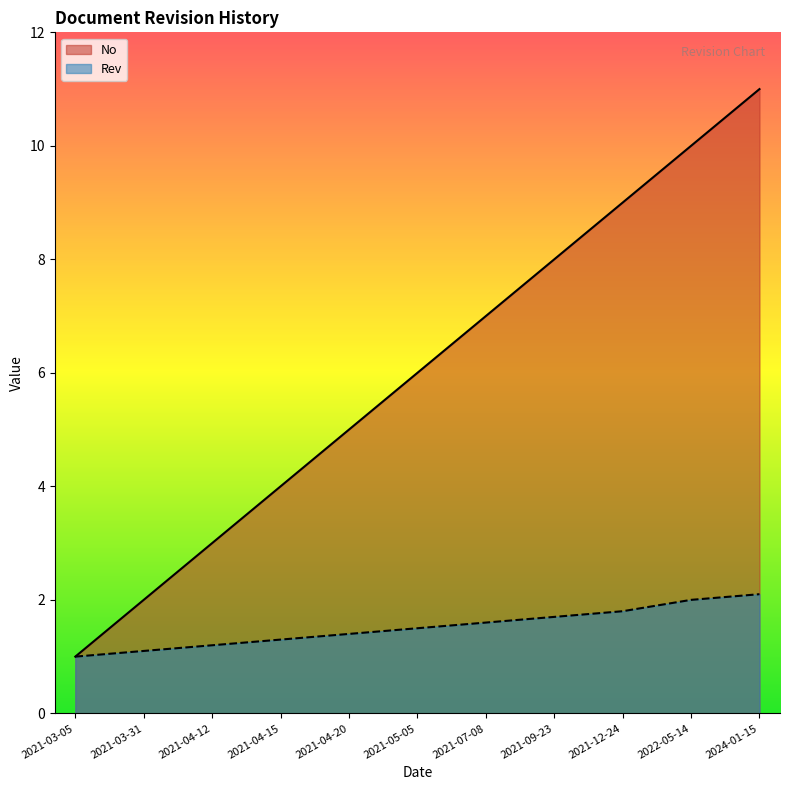

What is the approximate value of Rev at 2022-05-14?

2.0